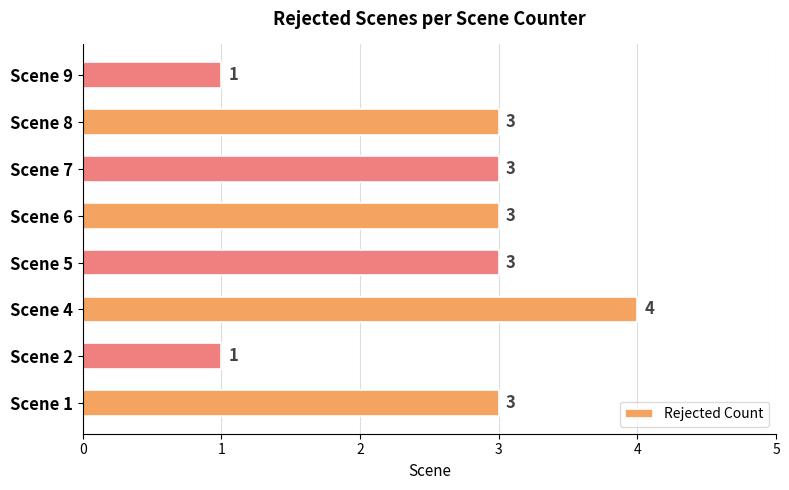

Are the bars grouped side by side (vs. stacked)?

No